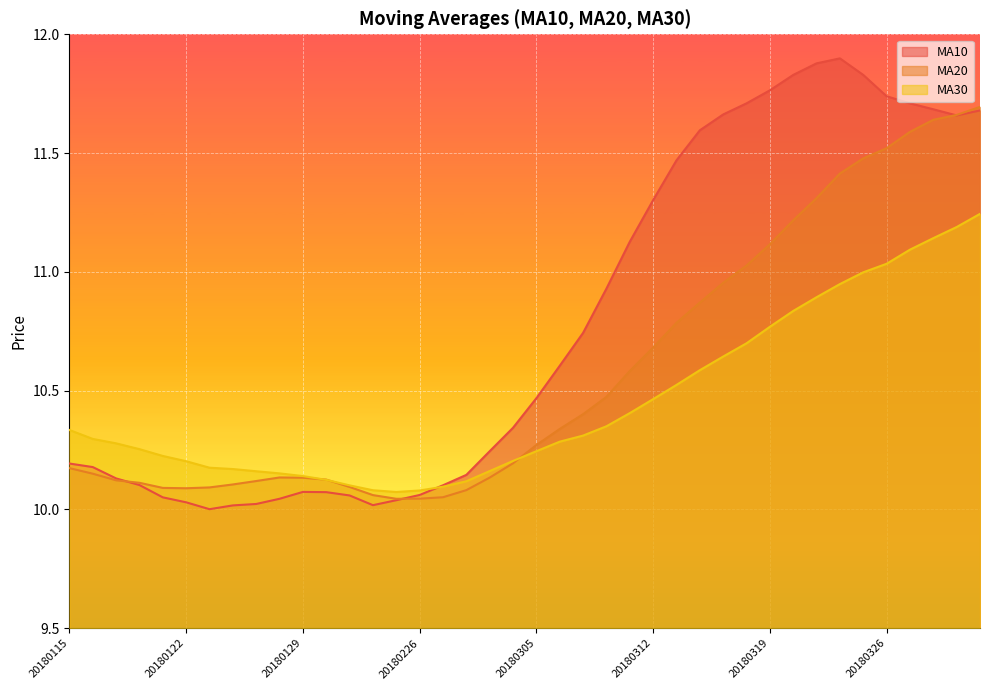

At how many categories does at least one series exceed 10?

40